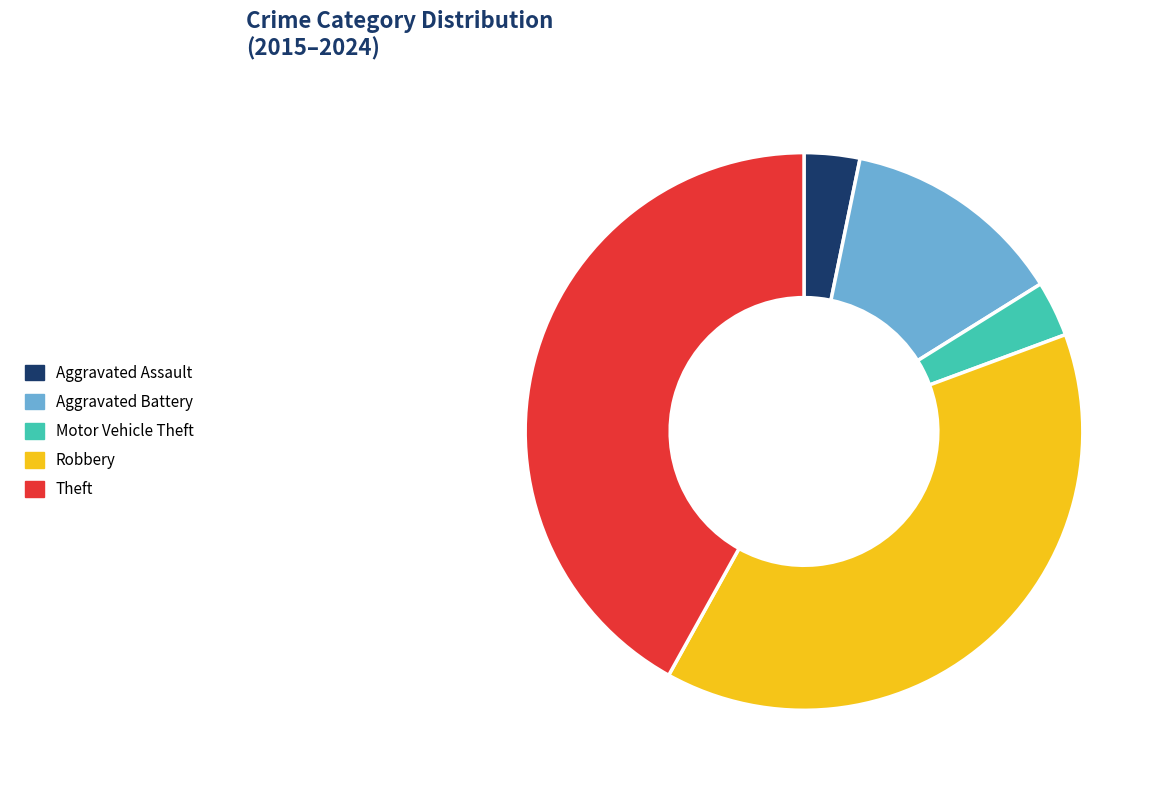

Does Aggravated Battery account for over 50% of the chart?

No